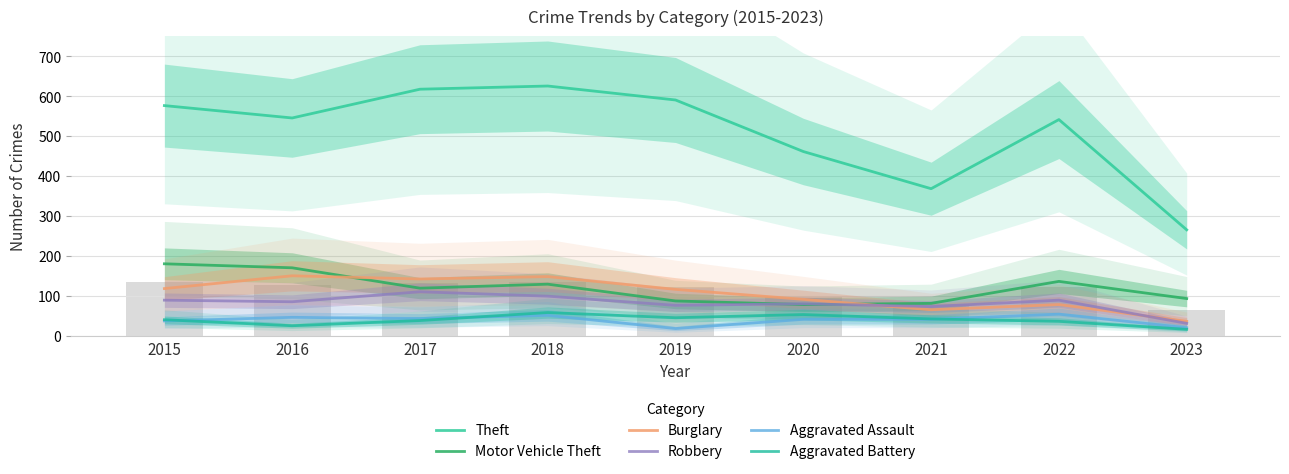

Between 2015 and 2017, which series saw the biggest shift?

Motor Vehicle Theft